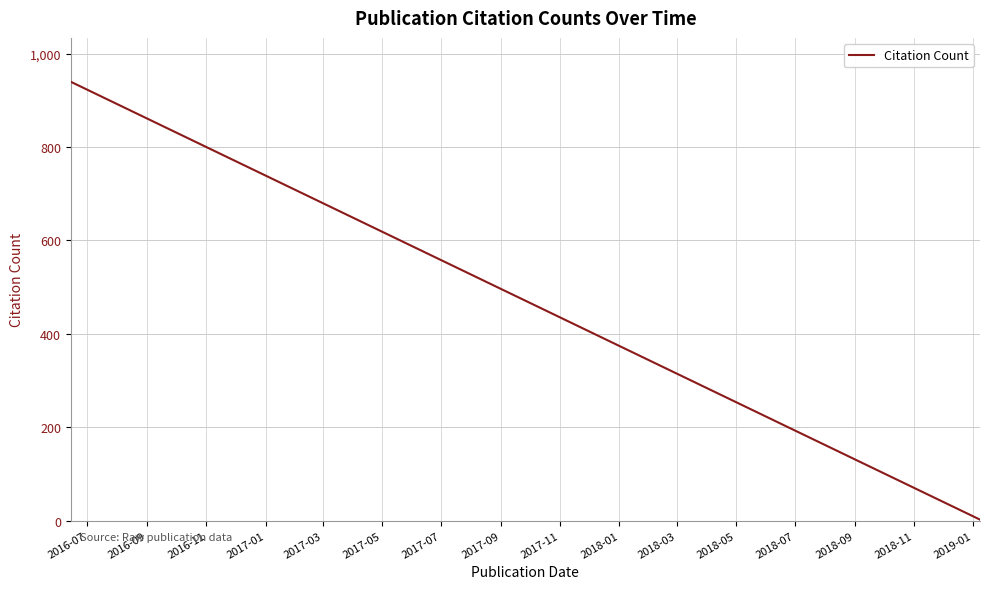

True or false: the data shows 70 at 2017-03.

False